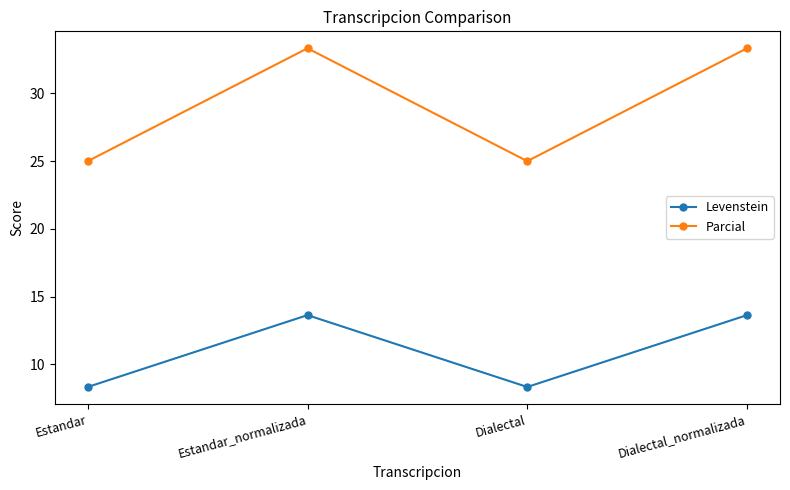

Where does the Parcial series first go above 33?

Estandar_normalizada